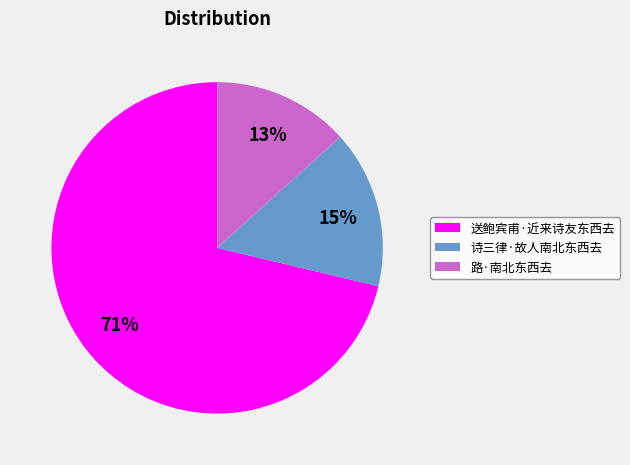

Is it true that 诗三律·故人南北东西去 is 8% of the pie?

False